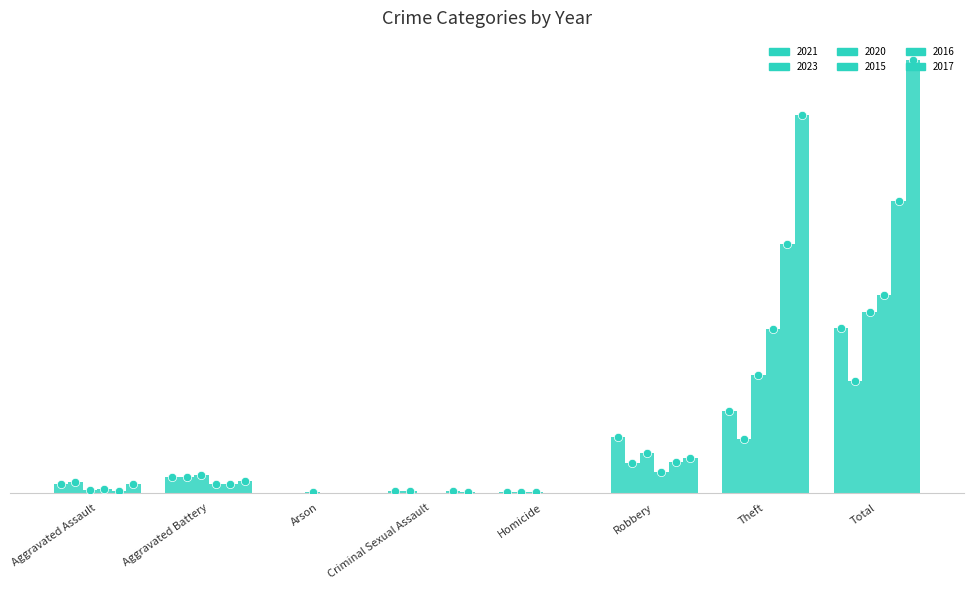

Reading right to left, extract all data points from this chart.

2021: Total=235	Theft=116	Robbery=80	Homicide=1	Criminal Sexual Assault=2	Arson=0	Aggravated Battery=23	Aggravated Assault=13
2023: Total=159	Theft=76	Robbery=42	Homicide=1	Criminal Sexual Assault=2	Arson=0	Aggravated Battery=23	Aggravated Assault=15
2020: Total=257	Theft=168	Robbery=57	Homicide=1	Criminal Sexual Assault=0	Arson=1	Aggravated Battery=26	Aggravated Assault=4
2015: Total=282	Theft=233	Robbery=30	Homicide=0	Criminal Sexual Assault=0	Arson=0	Aggravated Battery=13	Aggravated Assault=6
2016: Total=416	Theft=354	Robbery=44	Homicide=0	Criminal Sexual Assault=2	Arson=0	Aggravated Battery=13	Aggravated Assault=3
2017: Total=617	Theft=538	Robbery=49	Homicide=0	Criminal Sexual Assault=1	Arson=0	Aggravated Battery=17	Aggravated Assault=12